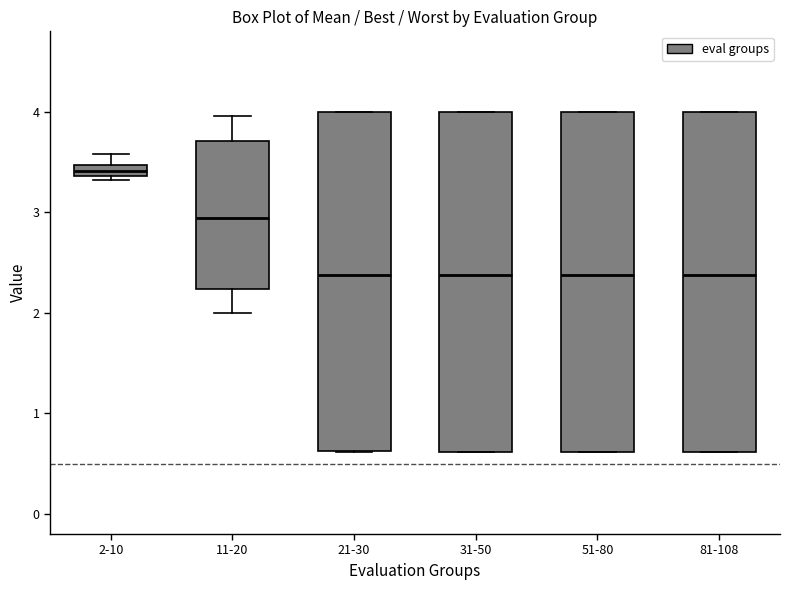

Where does the lower whisker of the box for 11-20 end on the y-axis? The values are not printed on the chart, so give them approximately, as read against the axis.

2.0